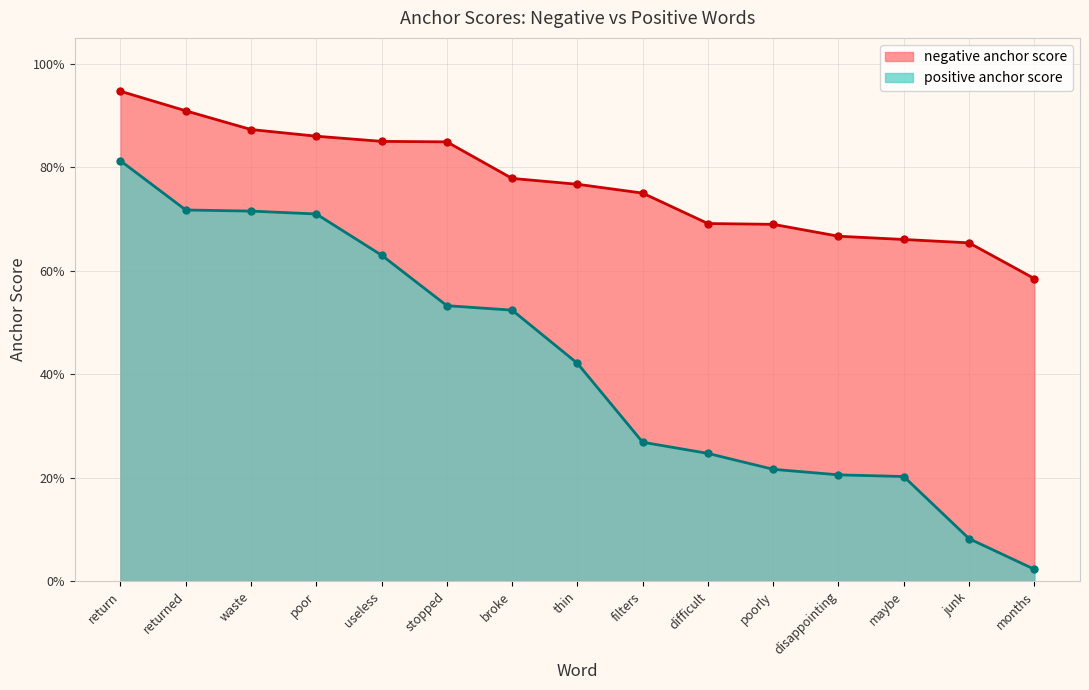

Which label corresponds to the smallest value in the chart?

months